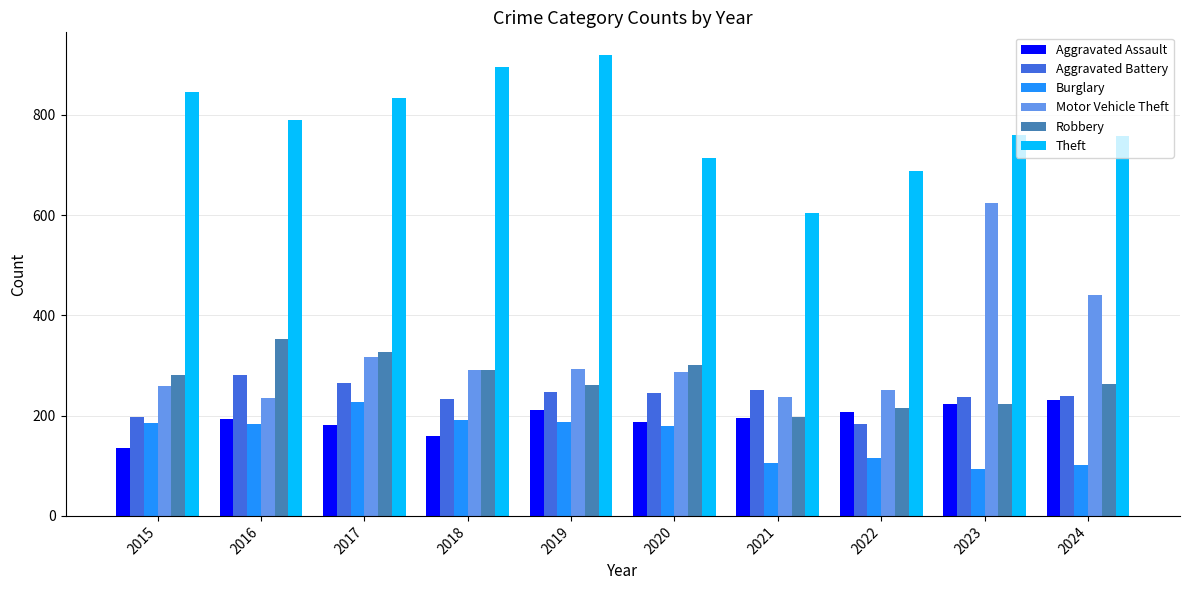

What is the spread (max minus min) of values at 2019?

732